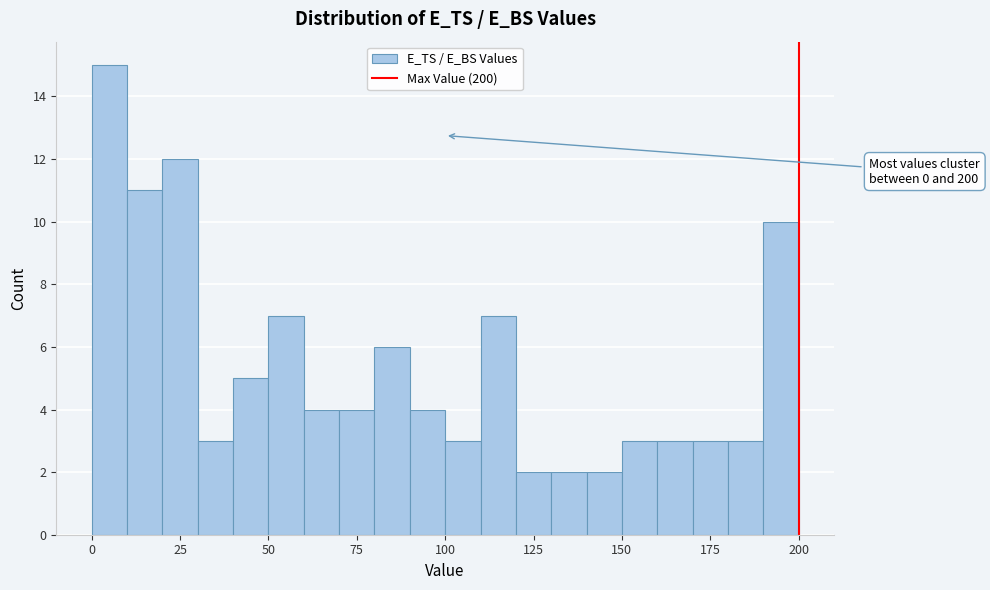

Read against the x-axis, roughly where is the centre of the tallest bar?

5